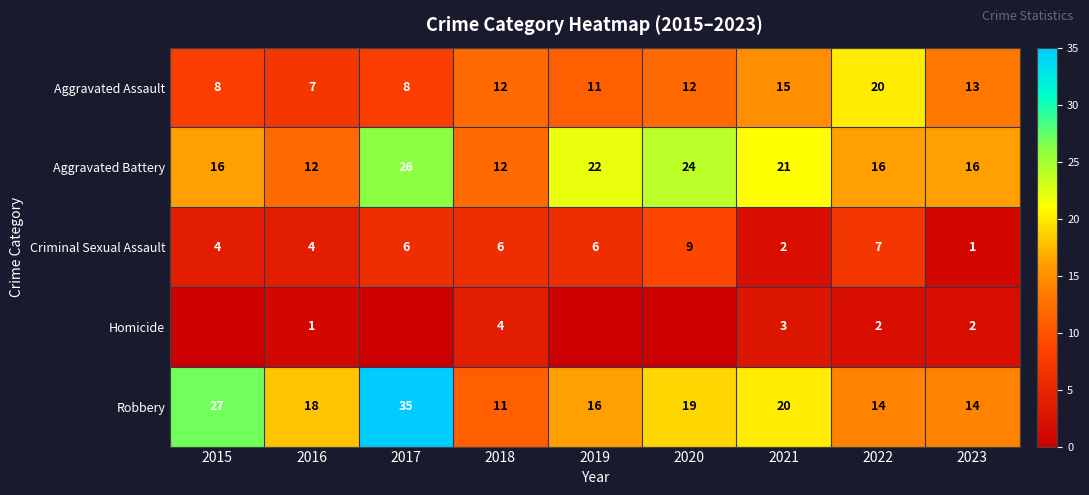

The Aggravated Battery series shows 22 at 2023. True or false?

False